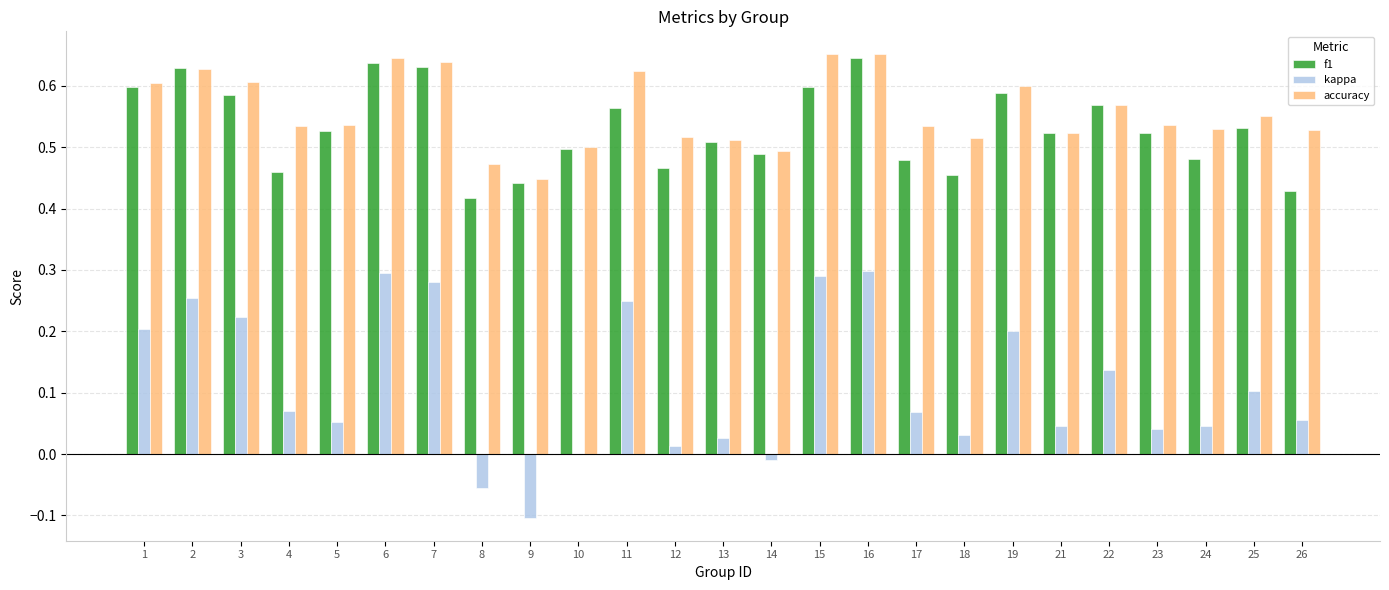

Count the number of data series in this chart.

3